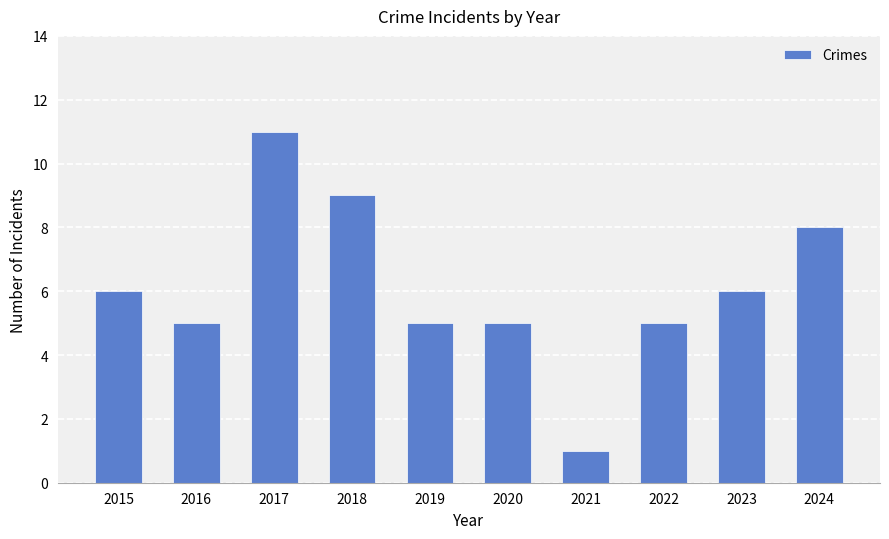

What is the value of the 4th bar from the left?

9